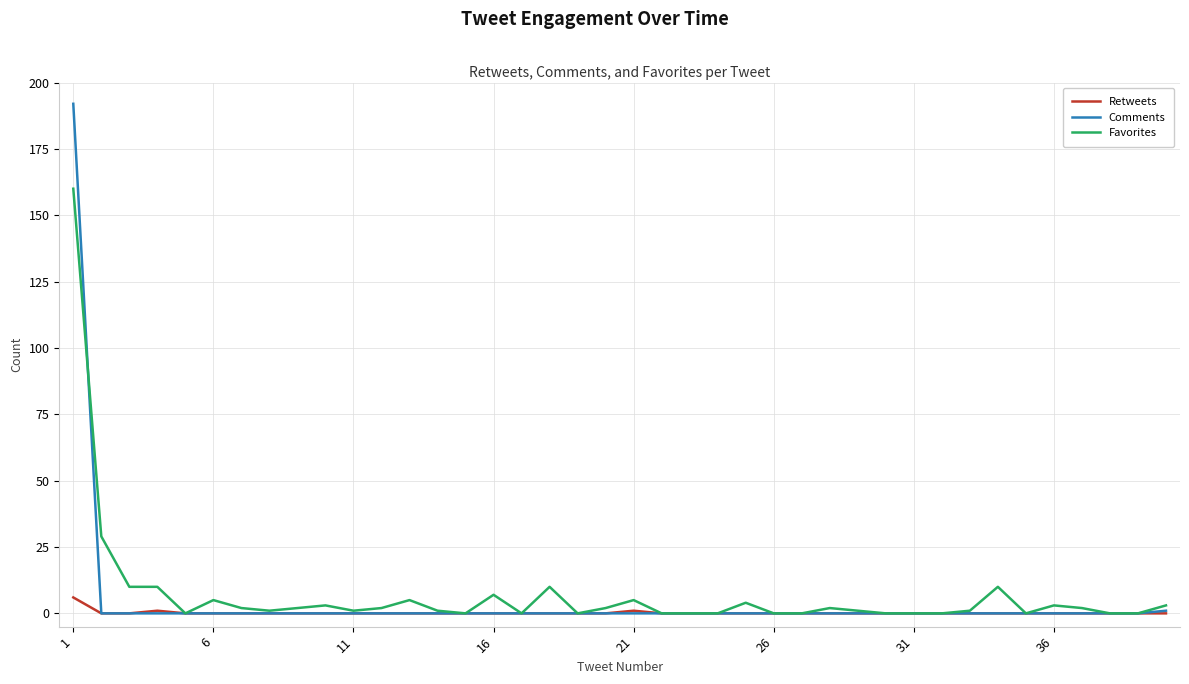

Count the Retweets values in the range 0 to 1.

39